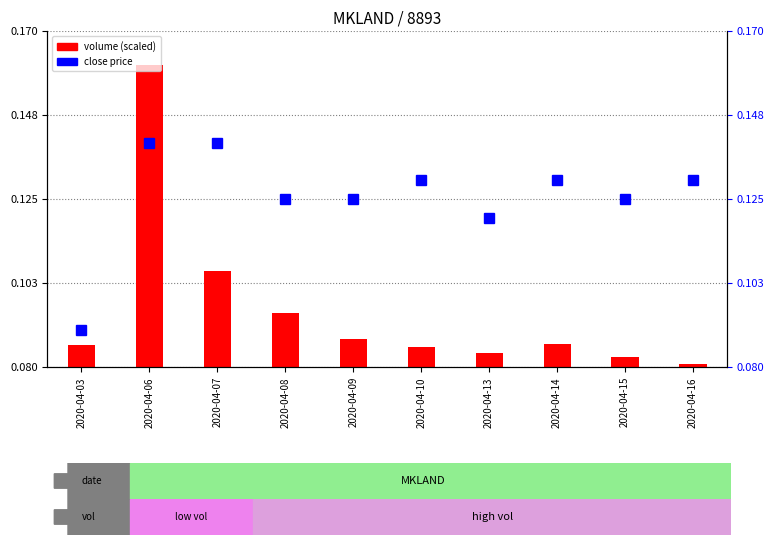

Which category has the lowest value in the close price series?

2020-04-03